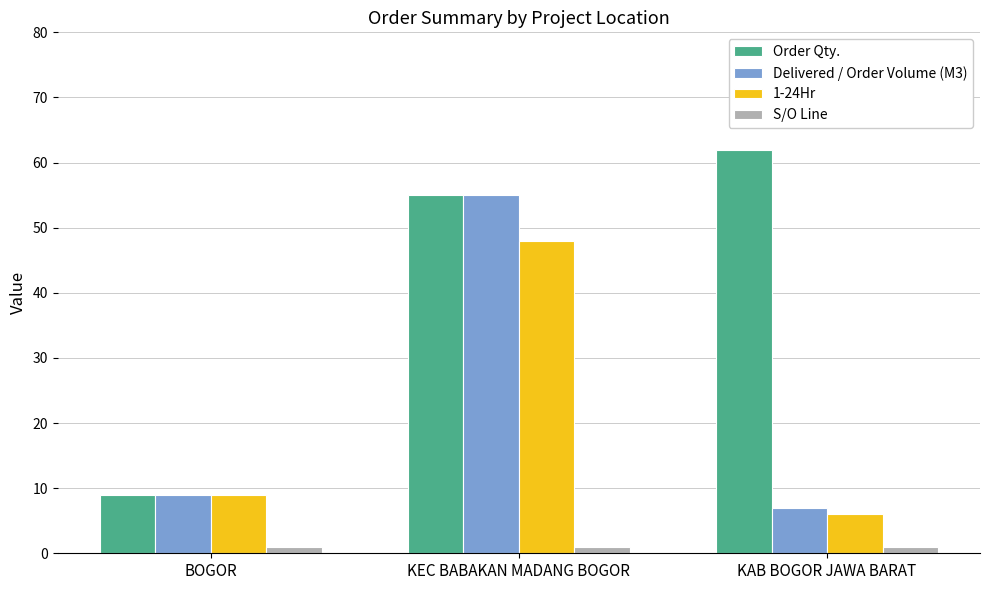

What is the label of the 2nd bar from the right?

KEC BABAKAN MADANG BOGOR